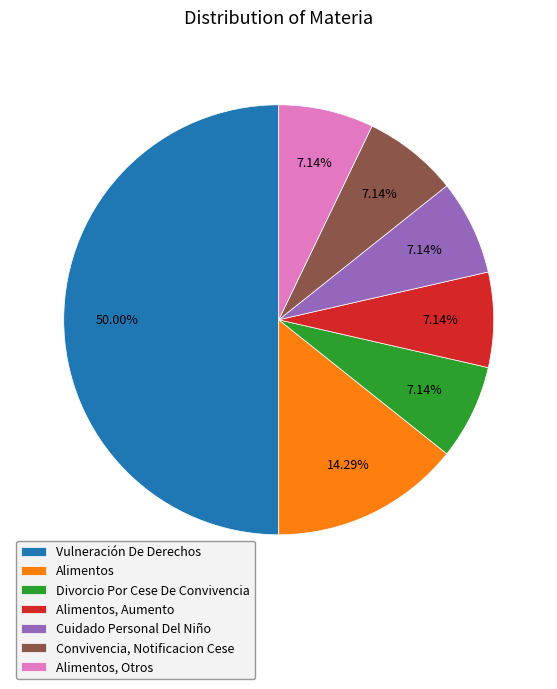

Approximately how many times larger is the value at Alimentos, Otros compared to Convivencia, Notificacion Cese?

1.0